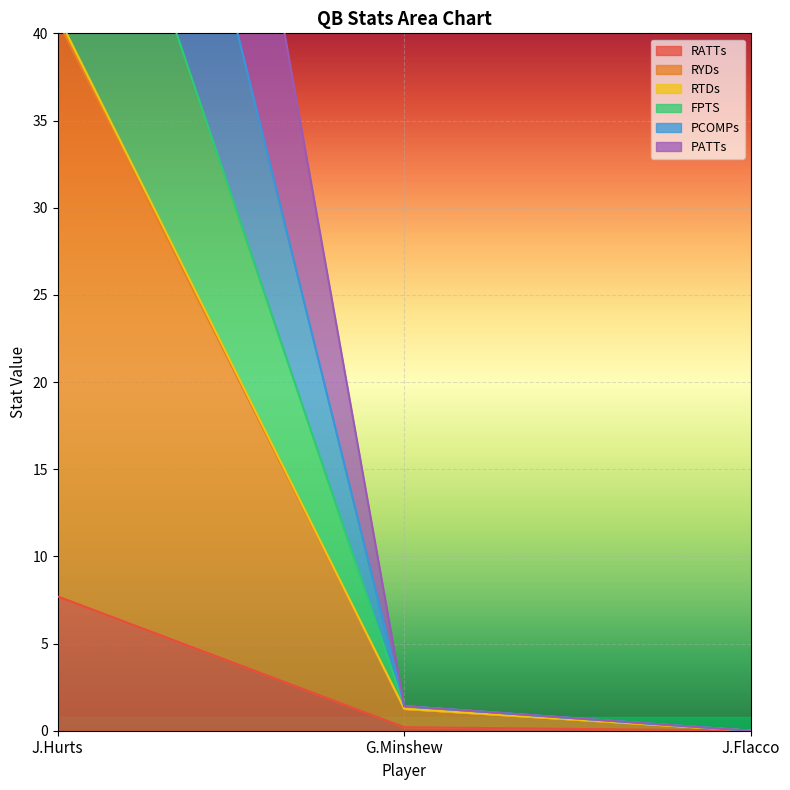

What is the sum of all RATTs values?

7.9